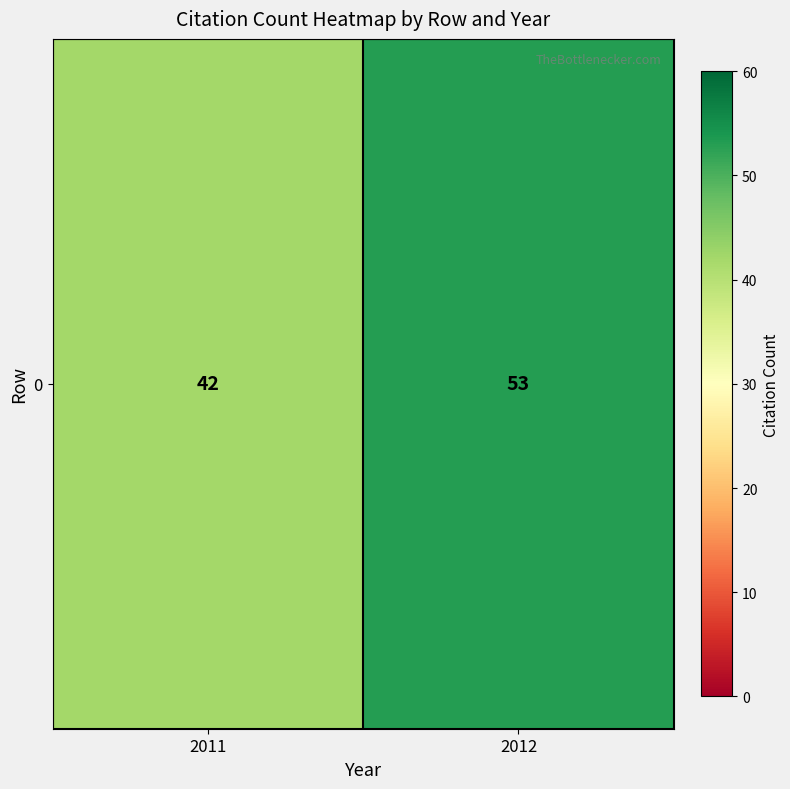

What is the average value?

48